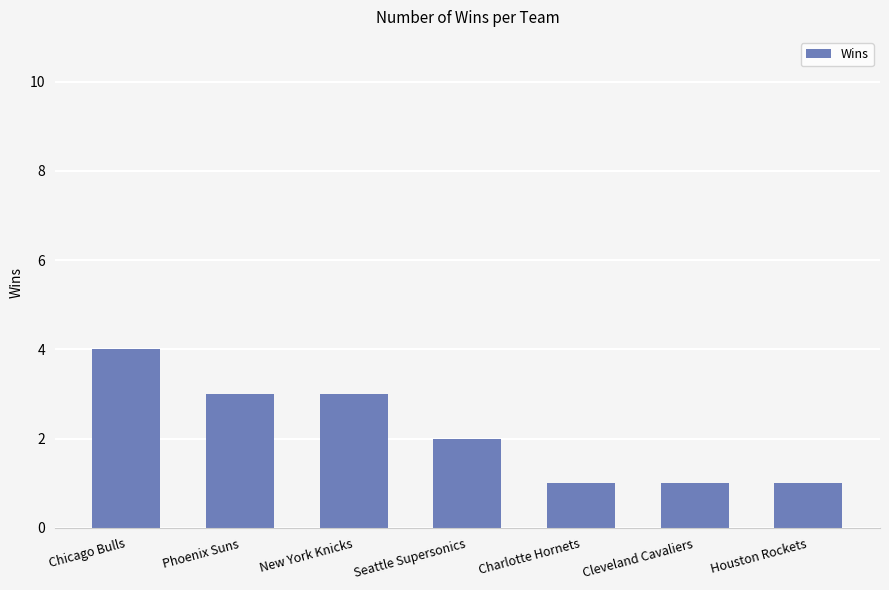

What is the sum of all values?

15